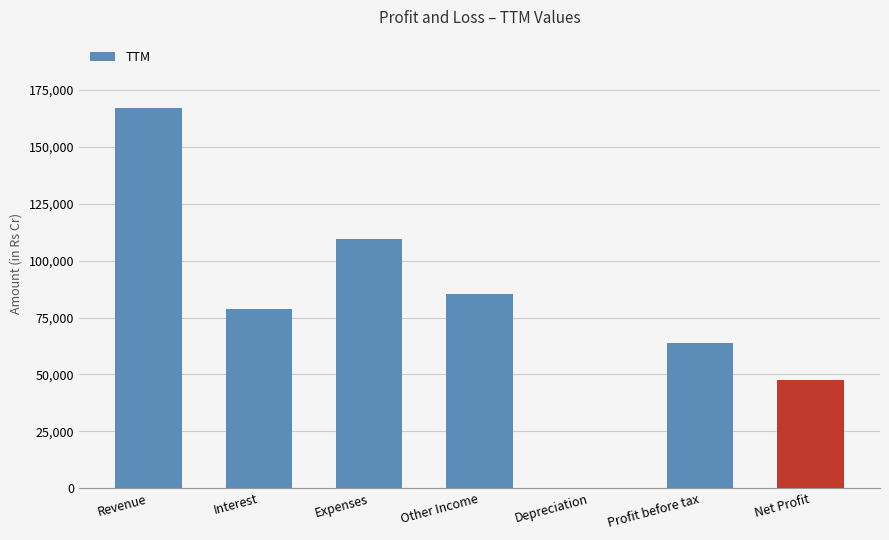

Is it true that the value at Interest is 31953?

False